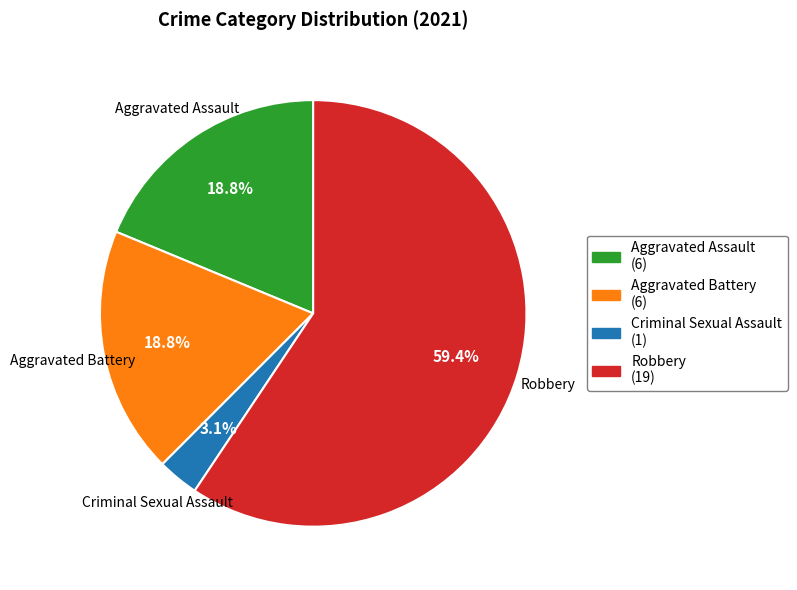

How many segments does this pie chart have?

4